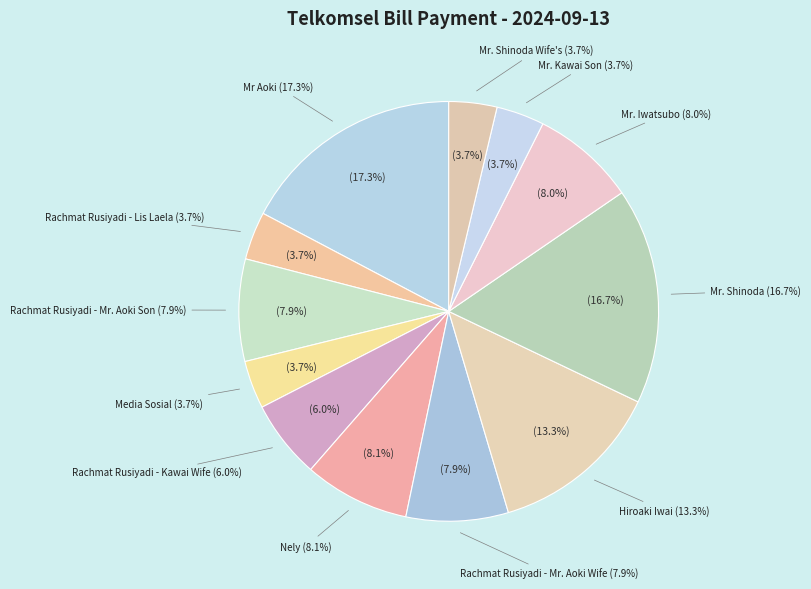

What percentage do Rachmat Rusiyadi - Lis Laela and Mr Aoki together represent?

21.0%